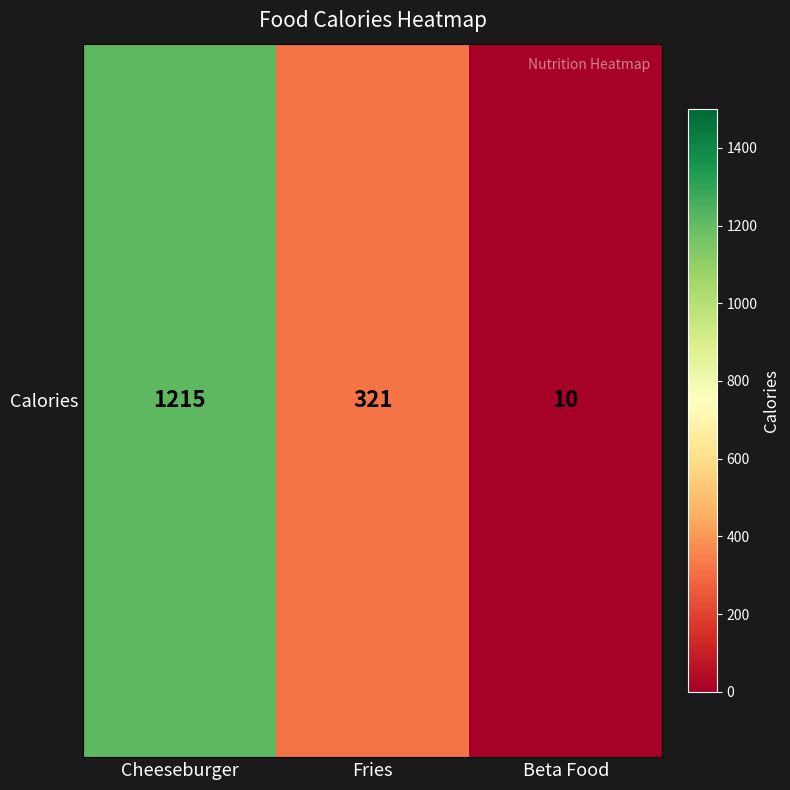

How many categories are shown in the chart?

3